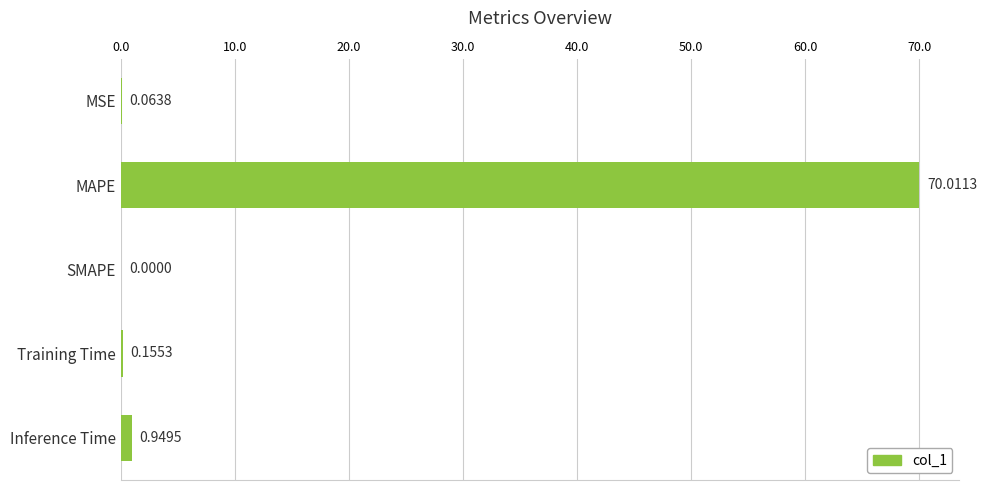

Which label corresponds to the largest value in the chart?

MAPE